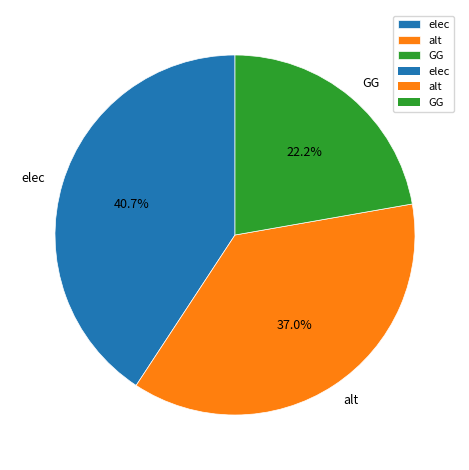

Which slice is the largest?

elec